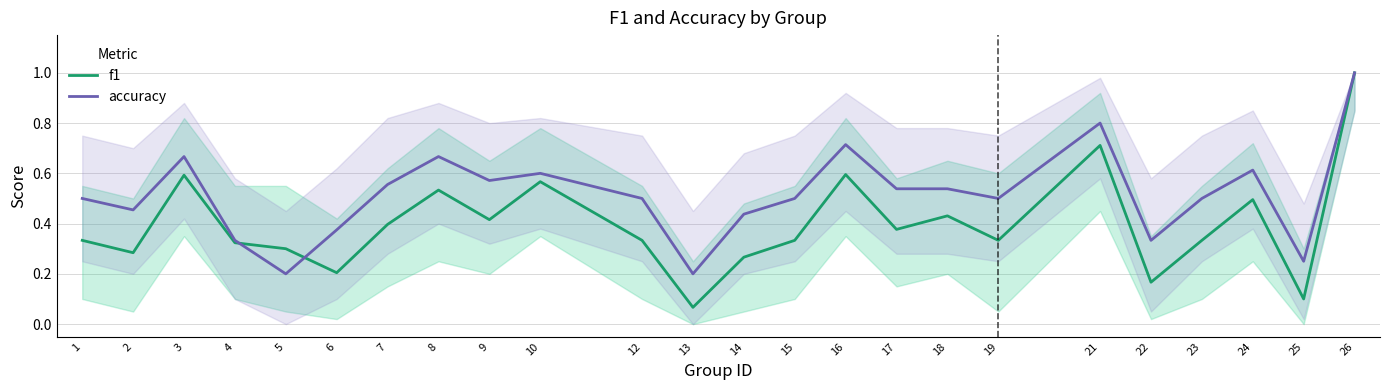

List the labels in order of f1 value, smallest first.

13, 25, 22, 6, 14, 2, 5, 4, 1, 12, 15, 19, 23, 17, 7, 9, 18, 24, 8, 10, 3, 16, 21, 26